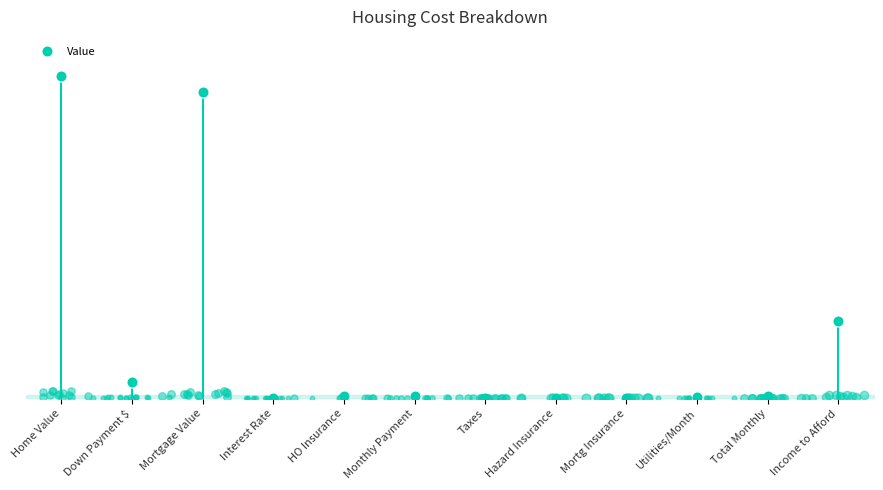

At which label is the value closest to 95212?

Income to Afford